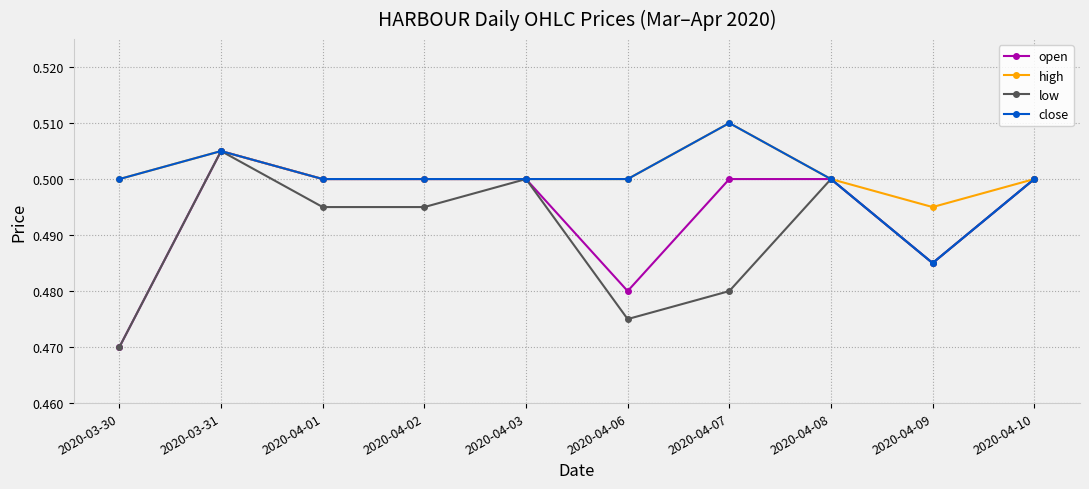

Which category has the lowest value in the close series?

2020-04-09